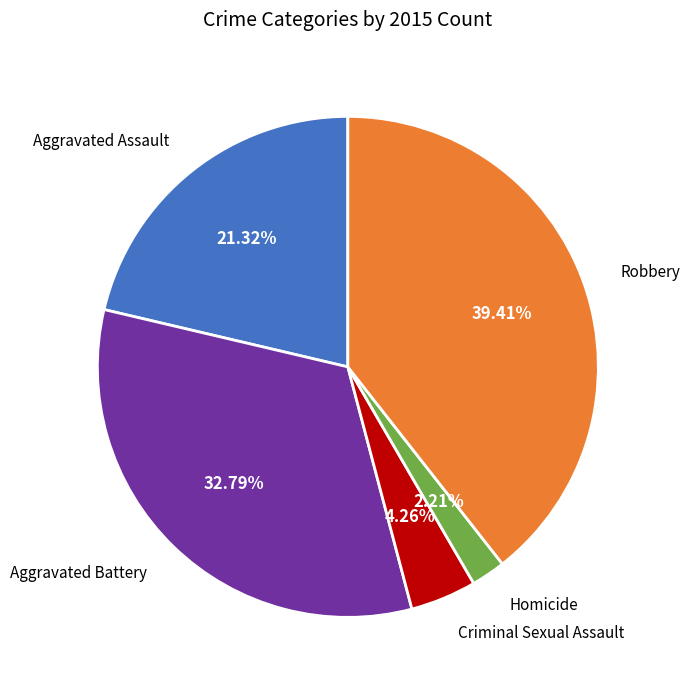

Is there any slice that represents more than half of the pie?

No